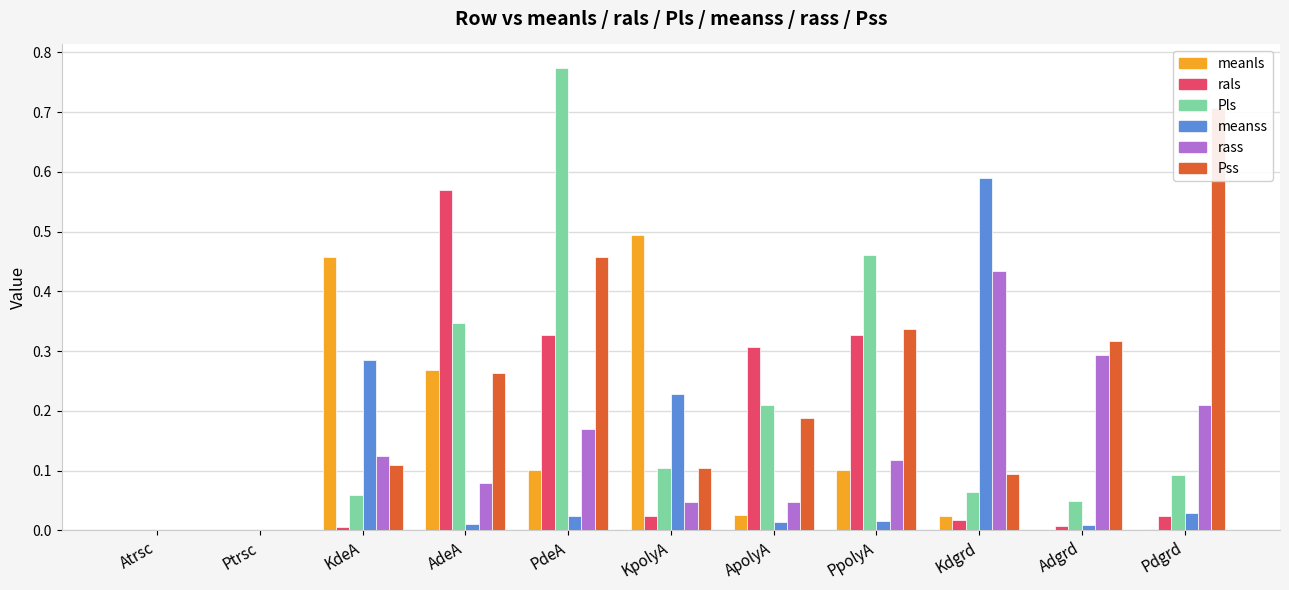

At how many categories does at least one series exceed 0?

9